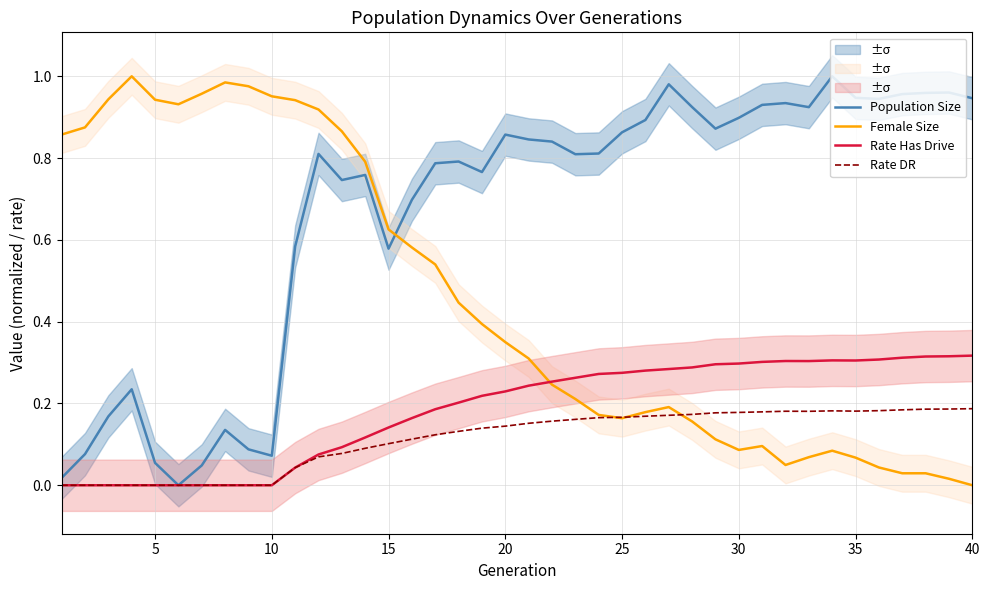

Count the number of categories in the chart.

40